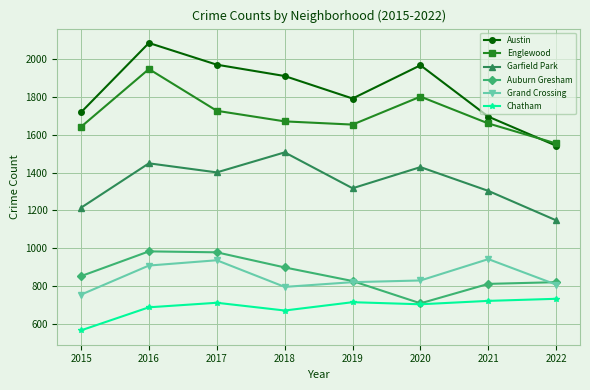

What is the greatest value displayed?

2086